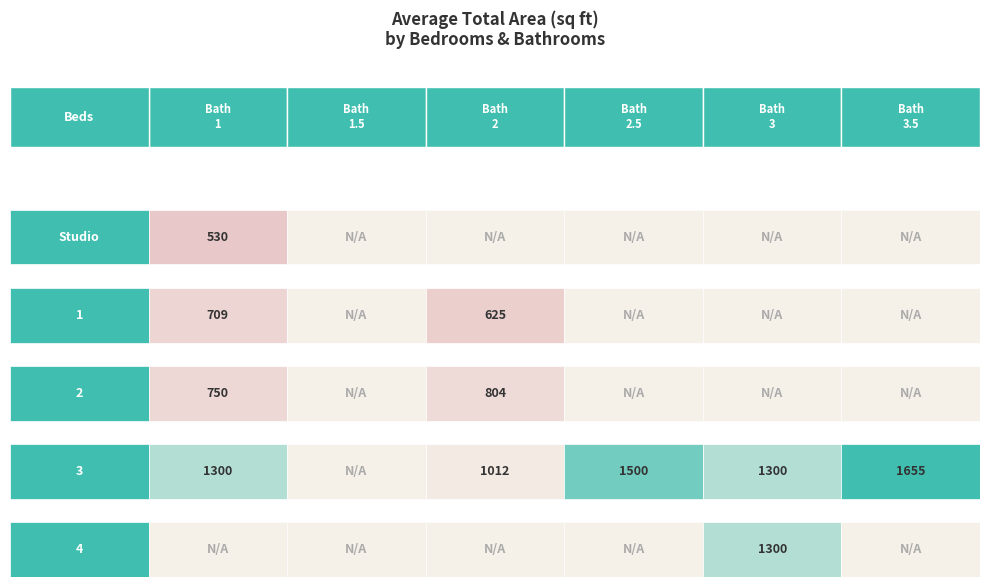

What is the average value of the 4 series?

217